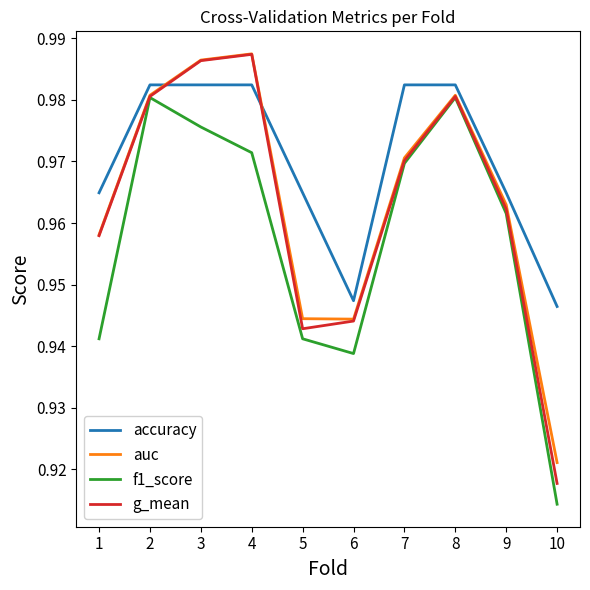

What is the sum of all f1_score values?

9.6